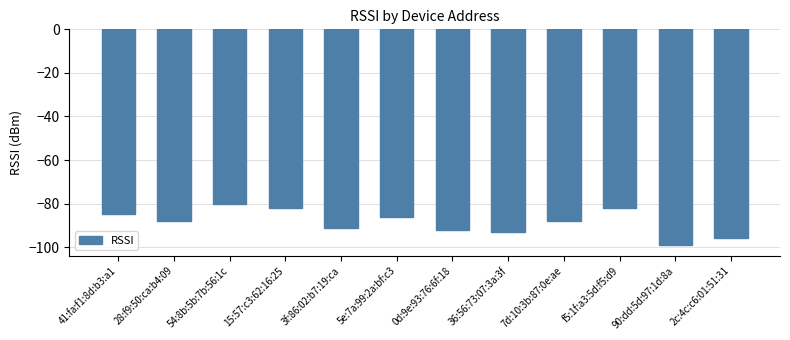

Reading right to left, what are all the values shown in this chart?

2c:4c:c6:01:51:31=-96	90:dd:5d:97:1d:8a=-99	f5:1f:a3:5d:f5:d9=-82	7d:10:3b:87:0e:ae=-88	36:56:73:07:3a:3f=-93	0d:9e:93:76:6f:18=-92	5e:7a:99:2a:bf:c3=-86	3f:86:02:b7:19:ca=-91	15:57:c3:62:16:25=-82	54:8b:5b:7b:56:1c=-80	28:f9:50:ca:b4:09=-88	41:fa:f1:8d:b3:a1=-85